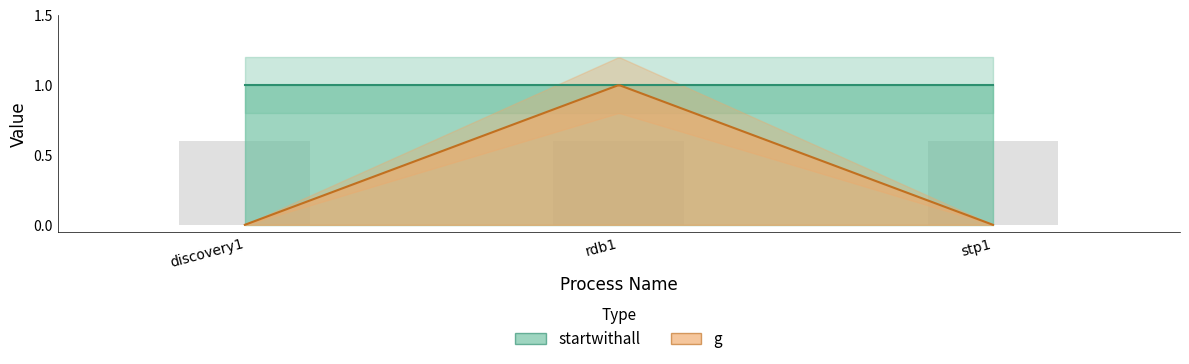

Is the value of g at stp1 greater than the value of startwithall at discovery1?

No